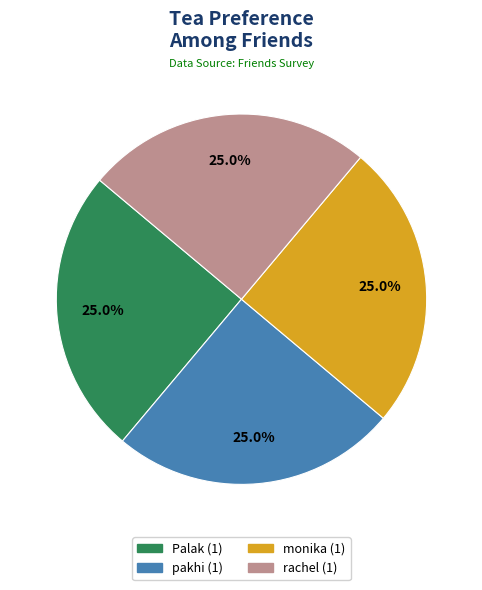

Is there a majority slice in this chart?

No